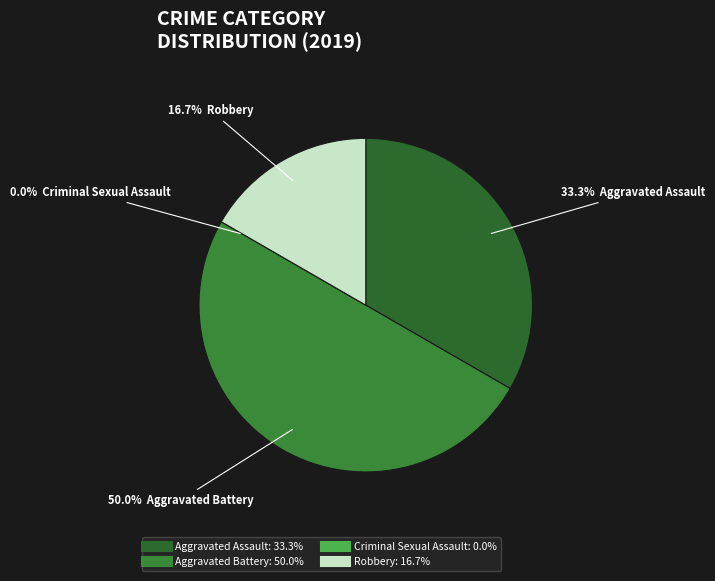

Is it true that Criminal Sexual Assault is 0% of the pie?

True